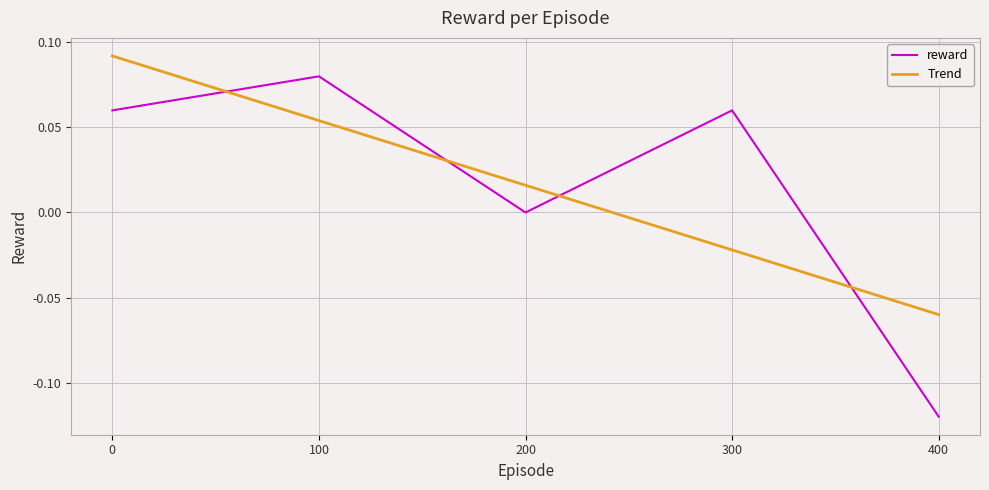

Is the value of Trend at 300 greater than the value of reward at 300?

No